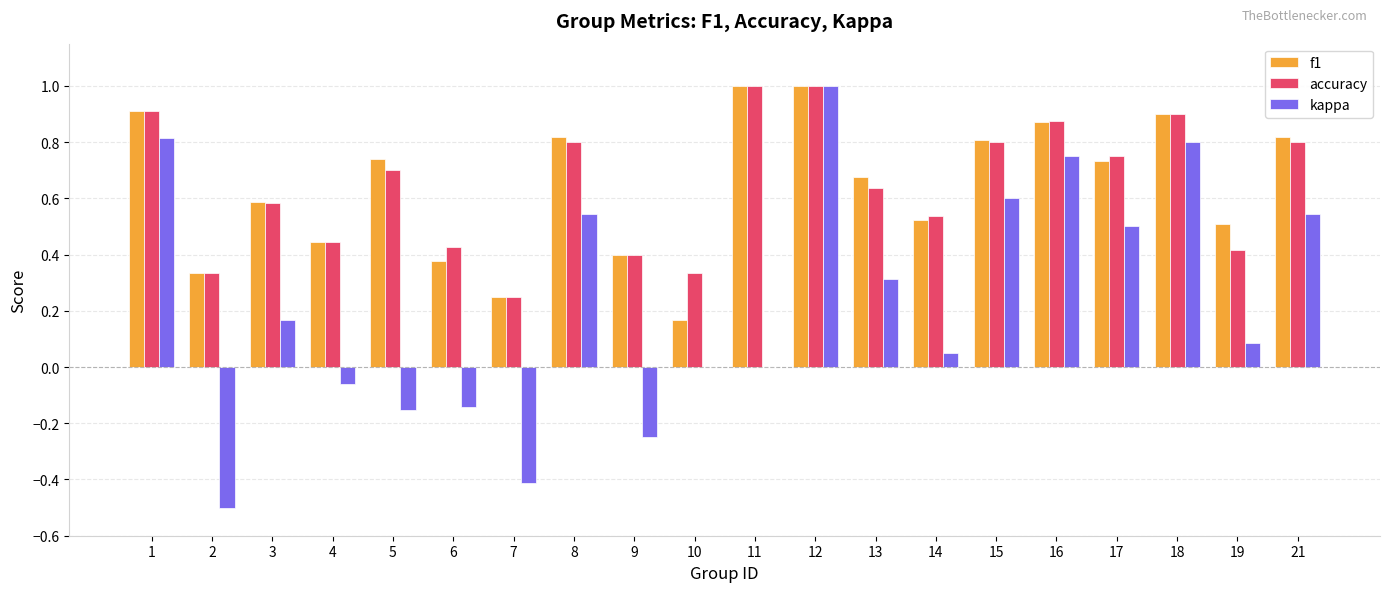

What is the maximum value for accuracy?

1.0